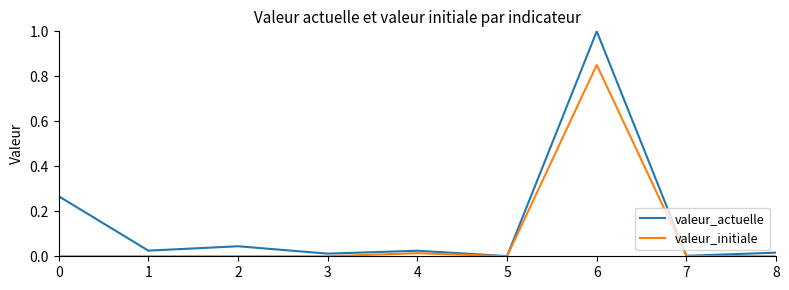

At which category is the sum across all series the highest?

6